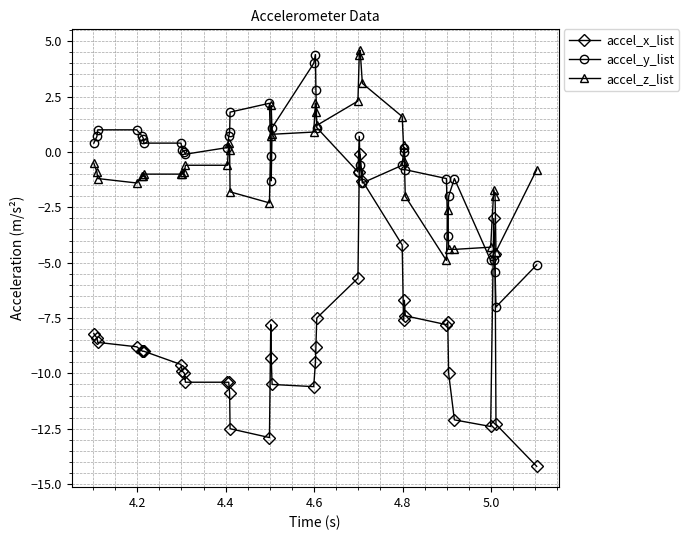

What is the value of the accel_y_list point at the 4th from the left?

1.0